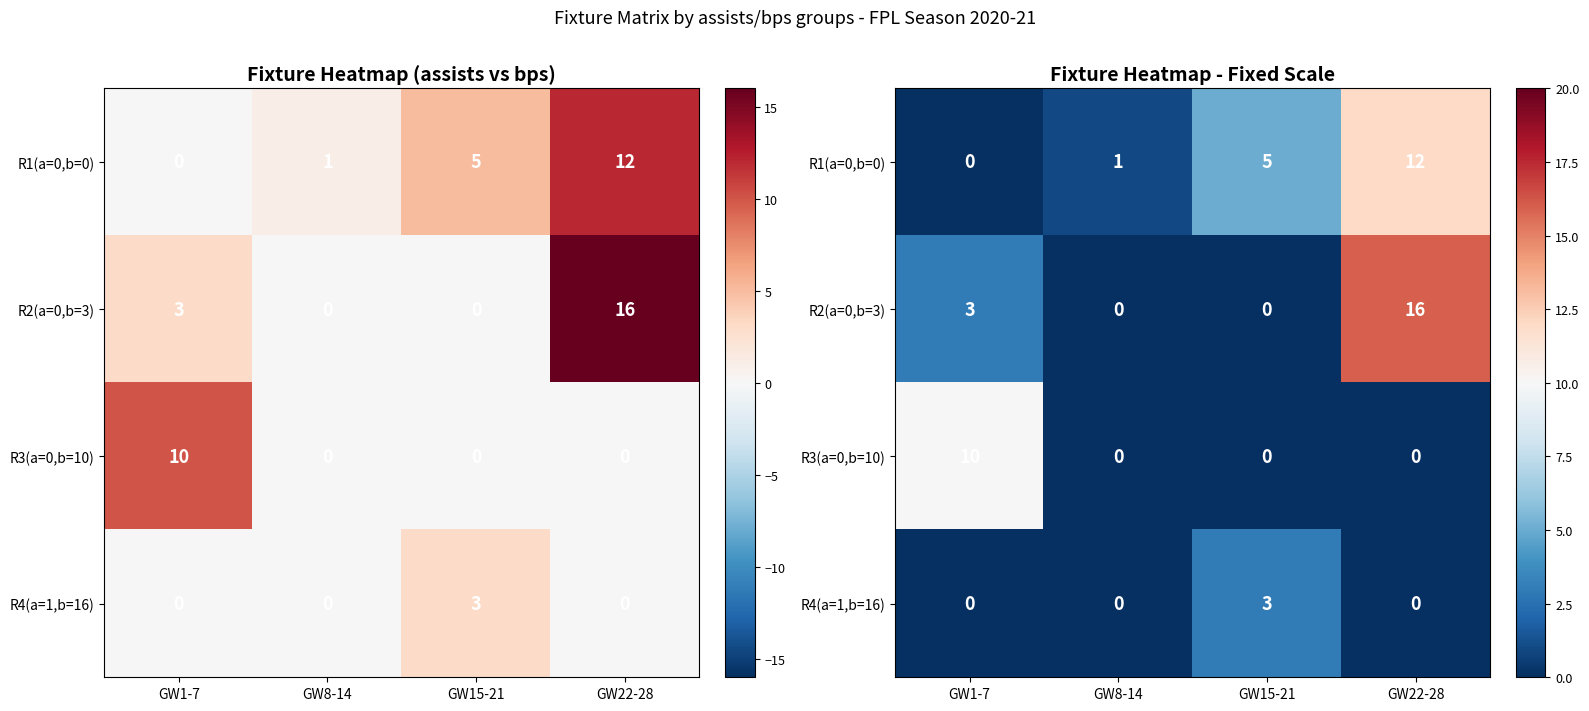

List the series in order of their peak value, highest first.

R2(a=0,b=3), R1(a=0,b=0), R3(a=0,b=10), R4(a=1,b=16)